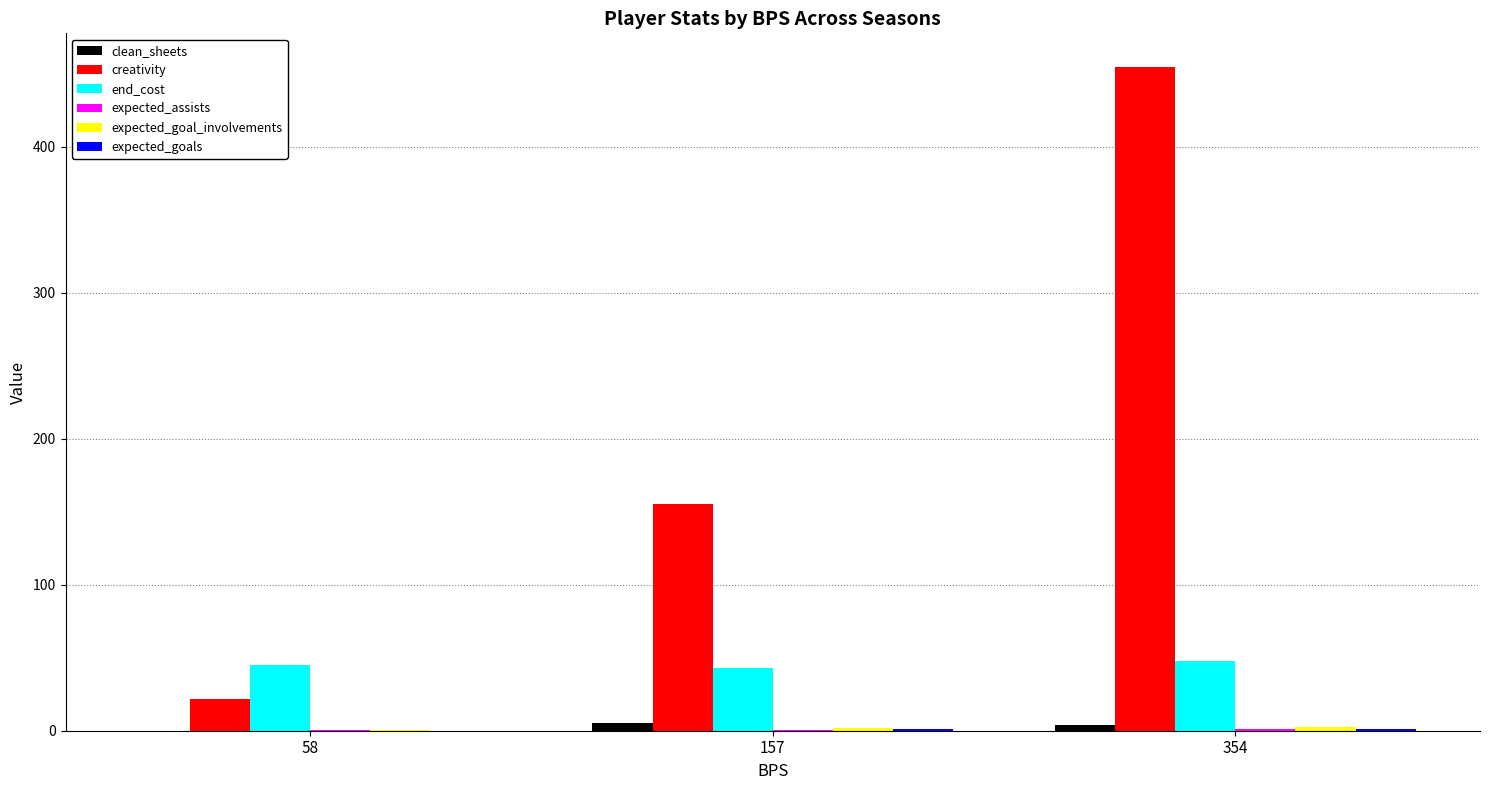

Which series has the largest total across all categories?

creativity